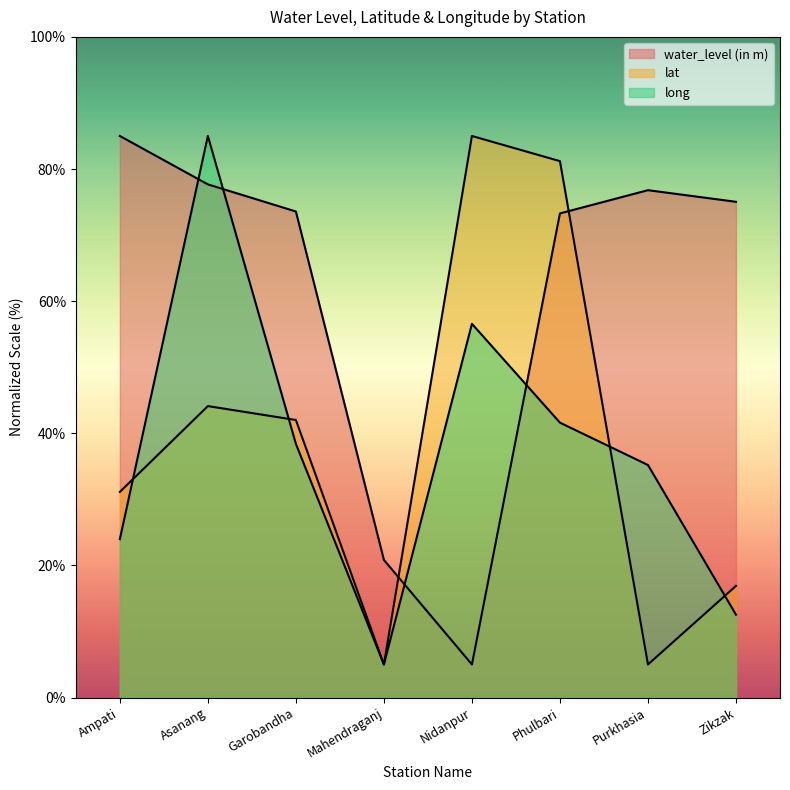

Reading left to right, transcribe all the data shown in this chart.

water_level (in m): 85.0	77.7	73.6	20.8	5.0	73.3	76.8	75.0
lat: 31.1	44.1	42.0	5.0	85.0	81.2	5.0	16.9
long: 24.0	85.0	38.4	5.0	56.6	41.6	35.2	12.5